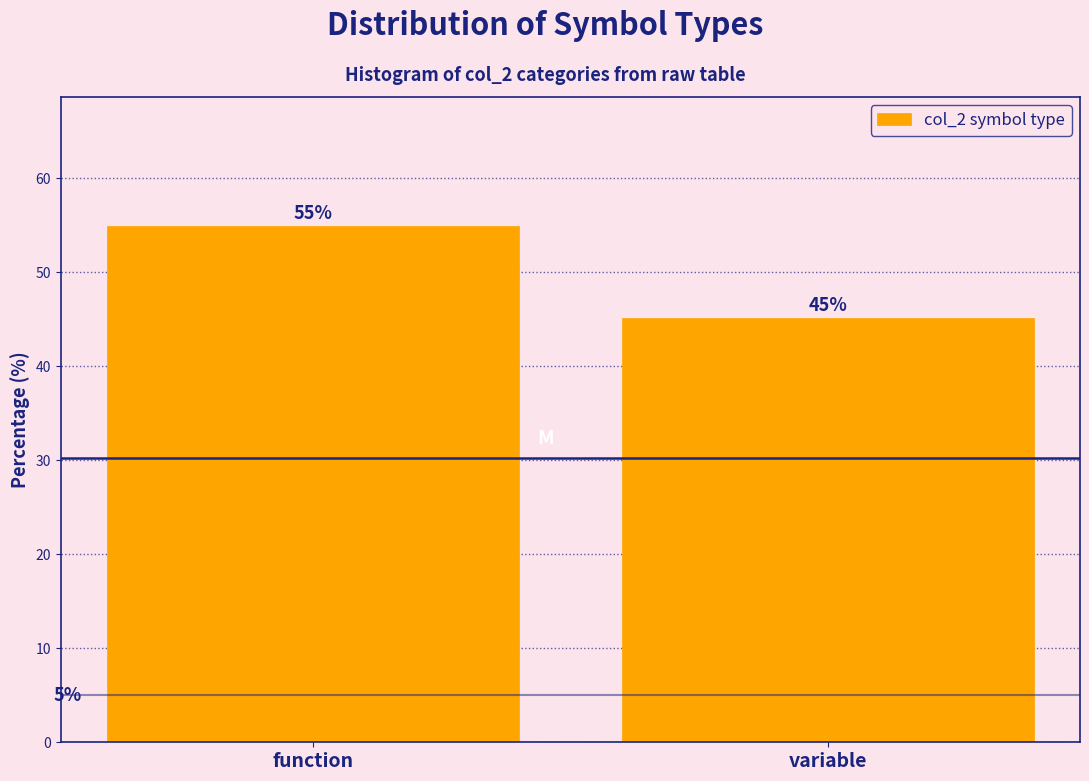

Where does the data first go above 54?

function